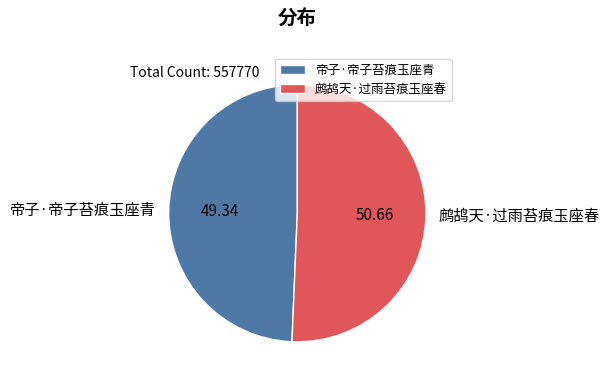

How many segments does this pie chart have?

2